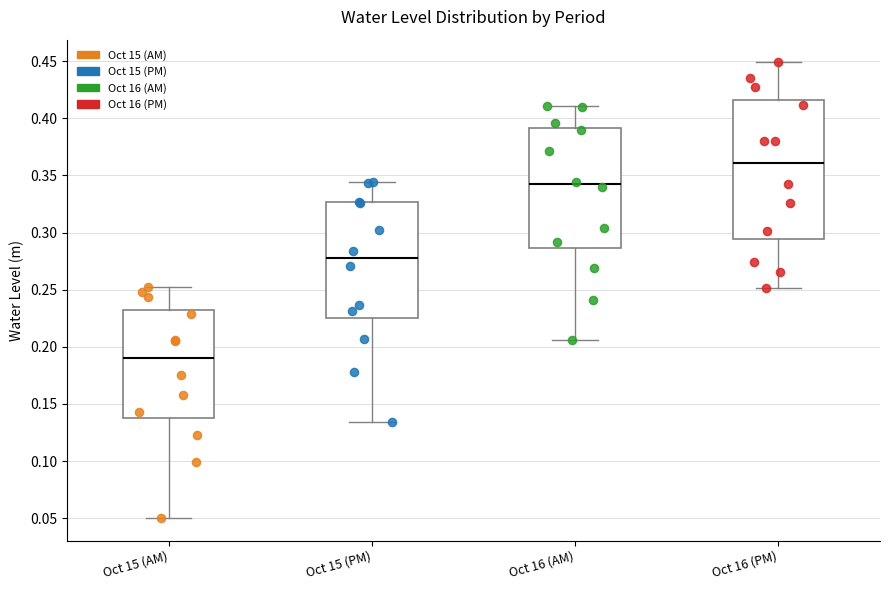

Which box is the tallest, from its lower edge to its upper edge?

Oct 16 (PM)